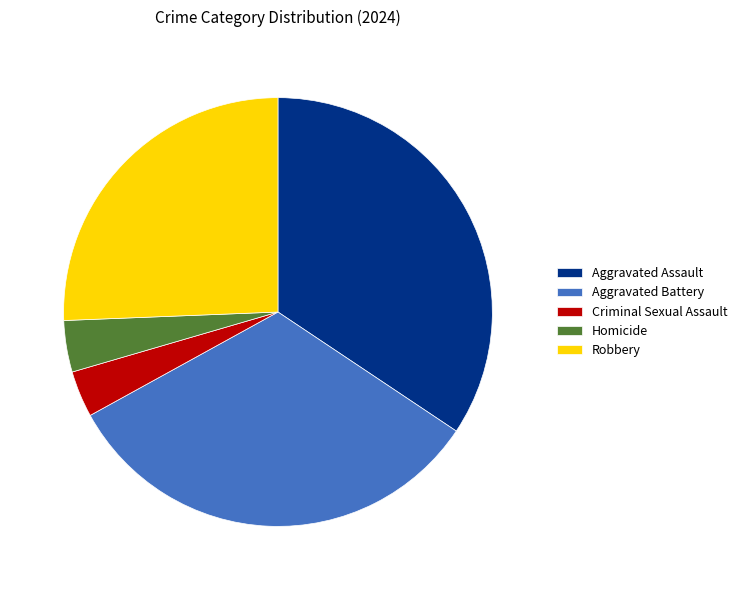

Approximately how many times larger is the value at Aggravated Battery compared to Robbery?

1.3